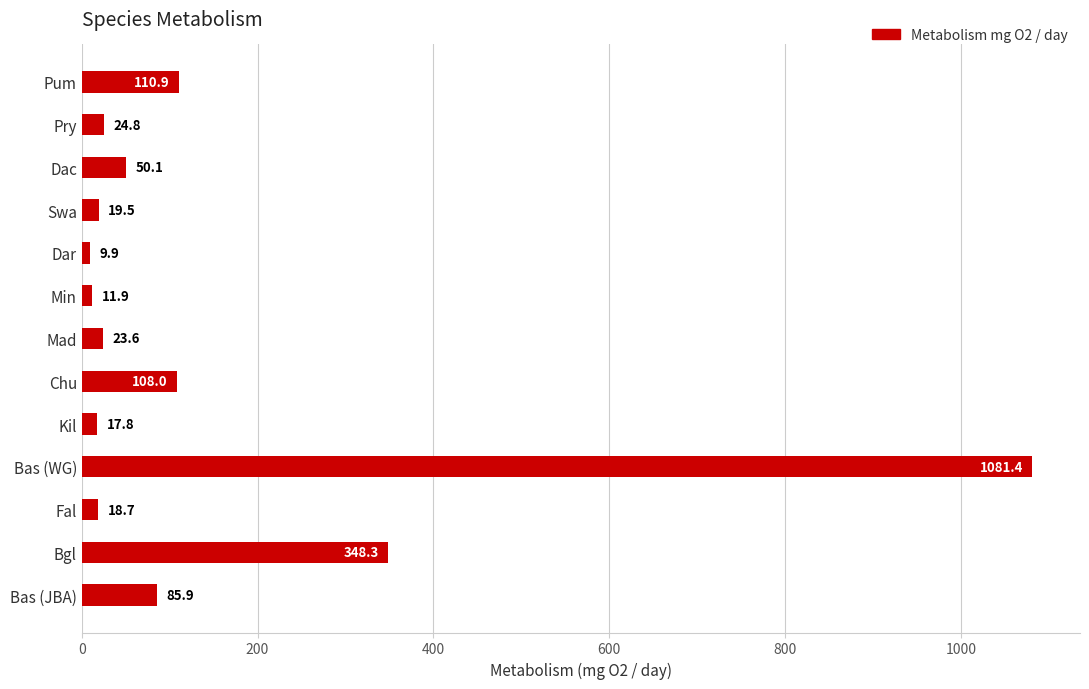

What position from the top is Bas (WG)?

10